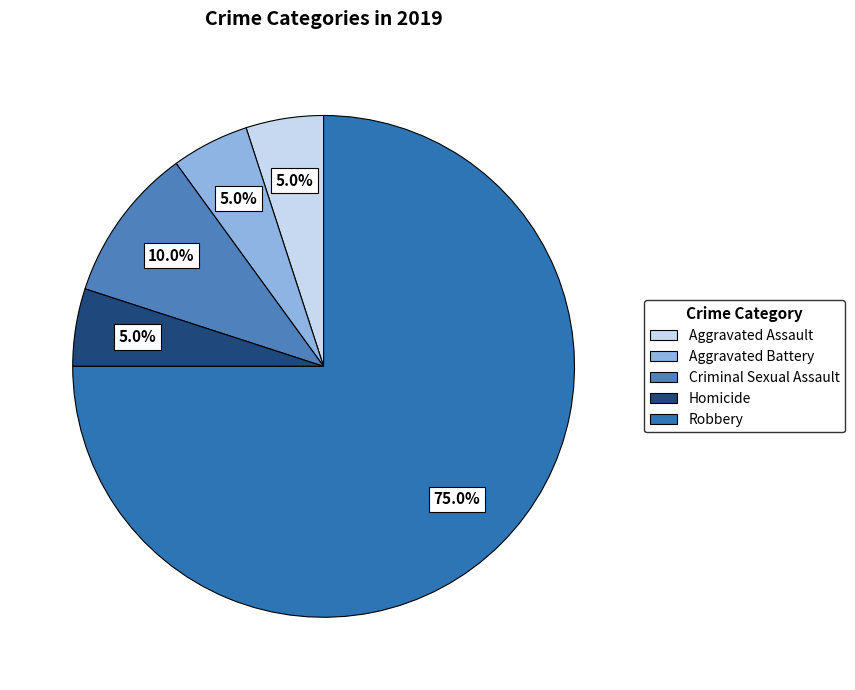

Which slice represents more than half of the pie?

Robbery